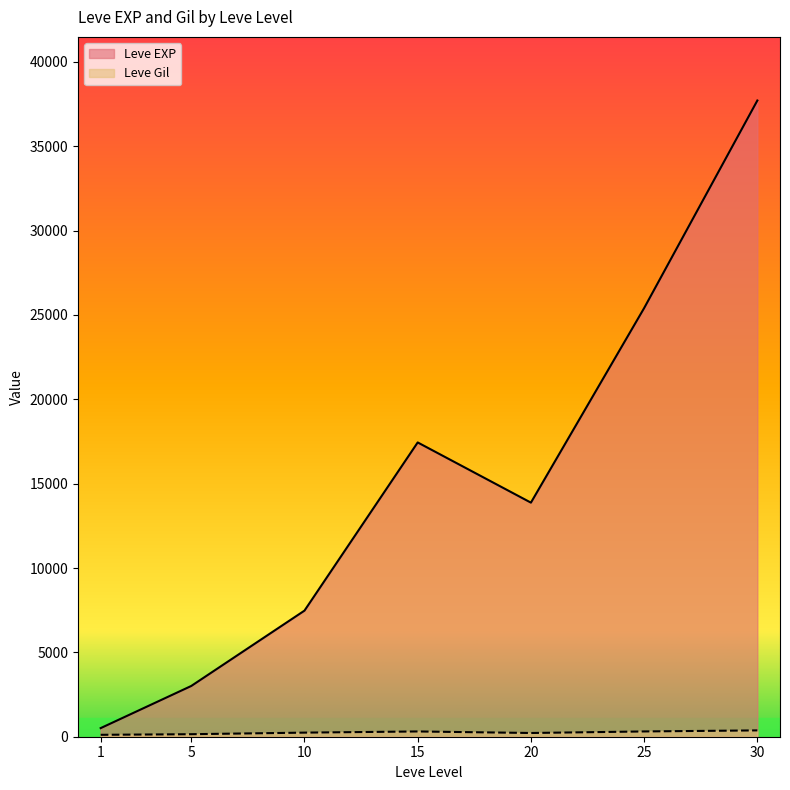

What is the highest value of the Leve EXP series?

37715.0